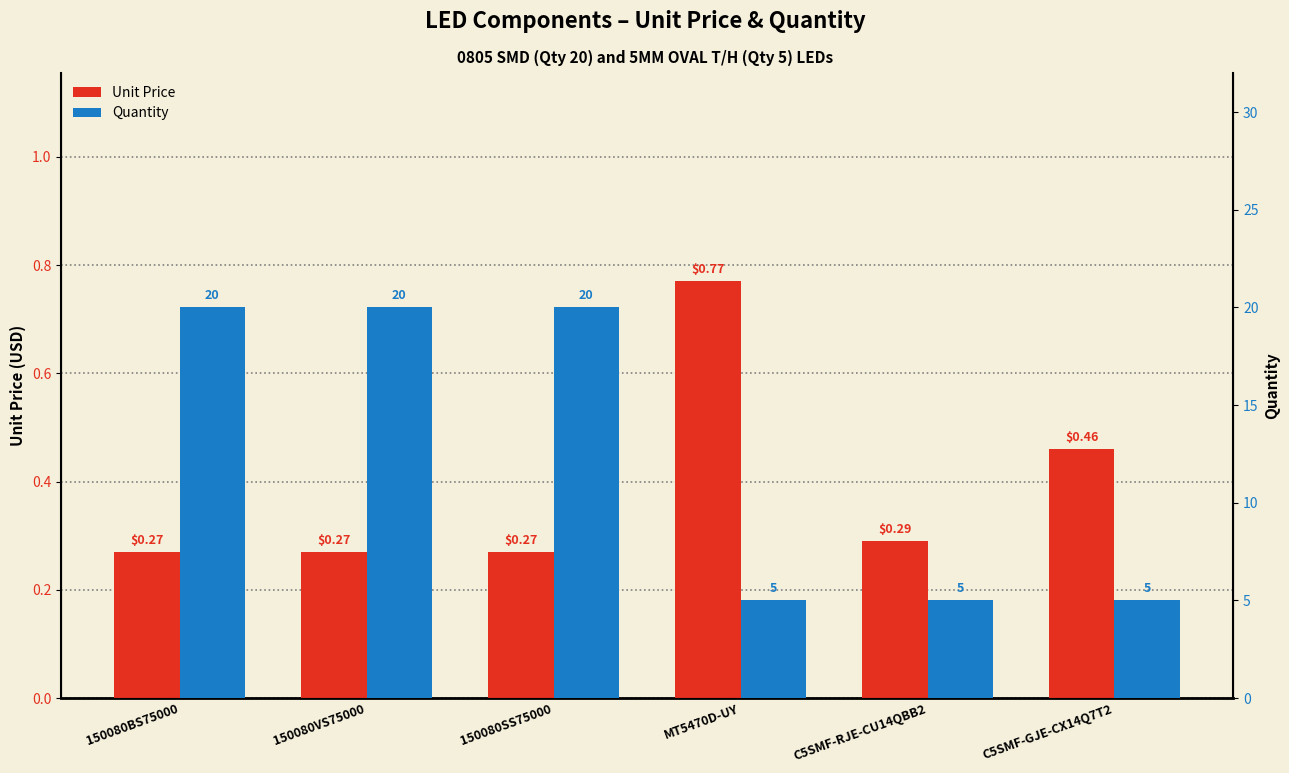

Which series has the largest range (max minus min)?

Quantity